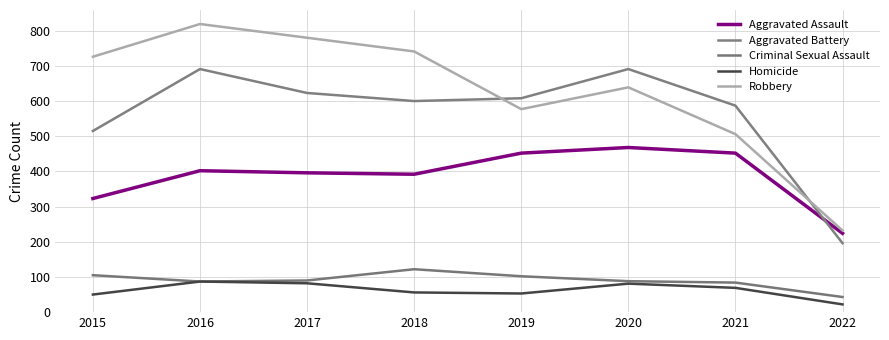

What are all the series names shown in the legend?

Aggravated Assault, Aggravated Battery, Criminal Sexual Assault, Homicide, Robbery